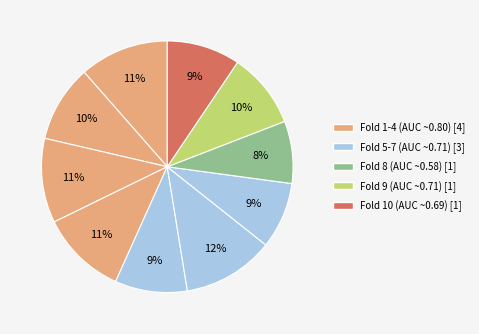

How many slices are in this pie chart?

10